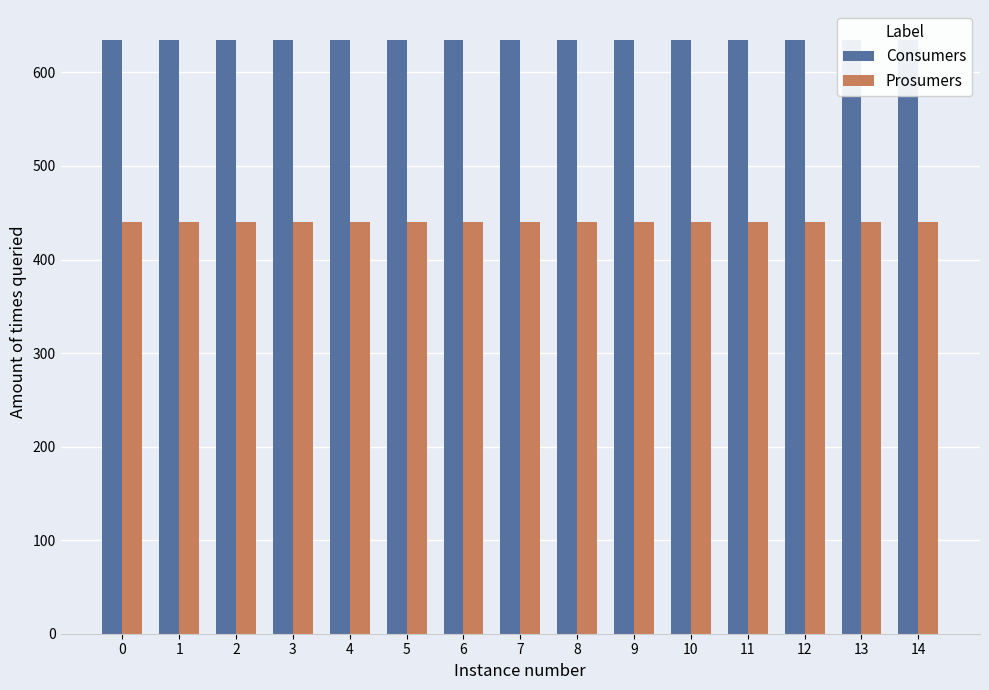

True or false: Consumers has a value of 635 at 9.

True